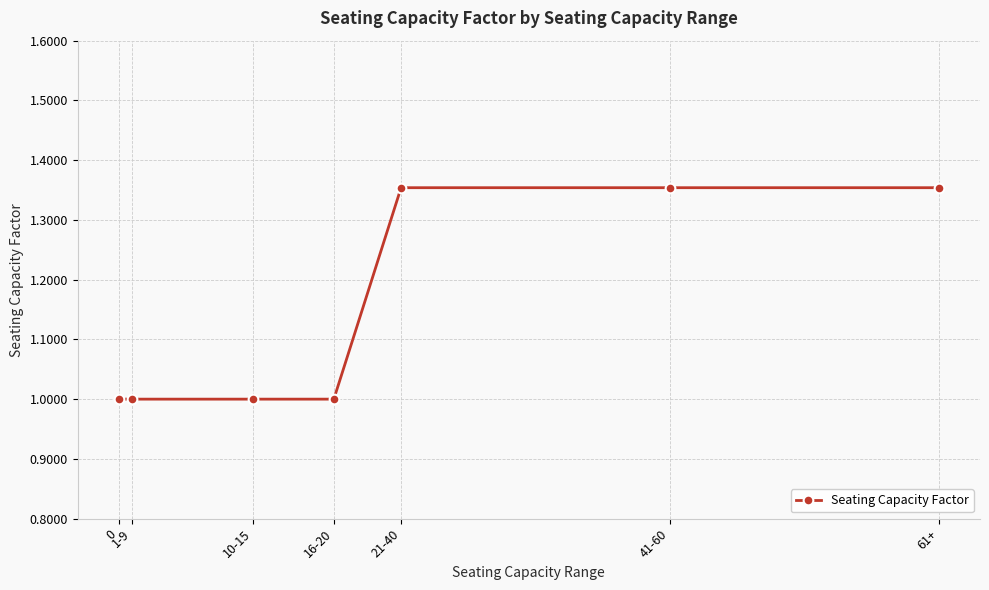

The chart shows a value of 1.0 at 16-20. True or false?

True